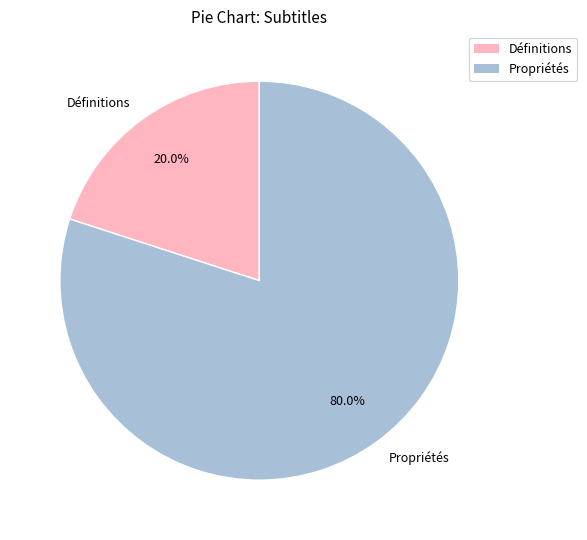

How many segments does this pie chart have?

2